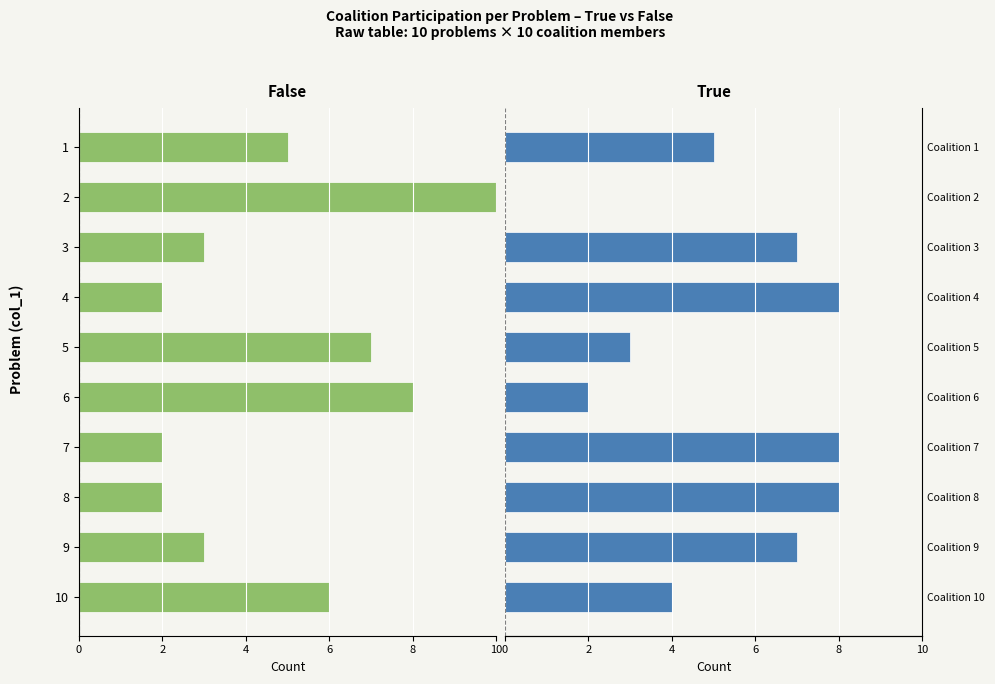

Count the number of categories in the chart.

10